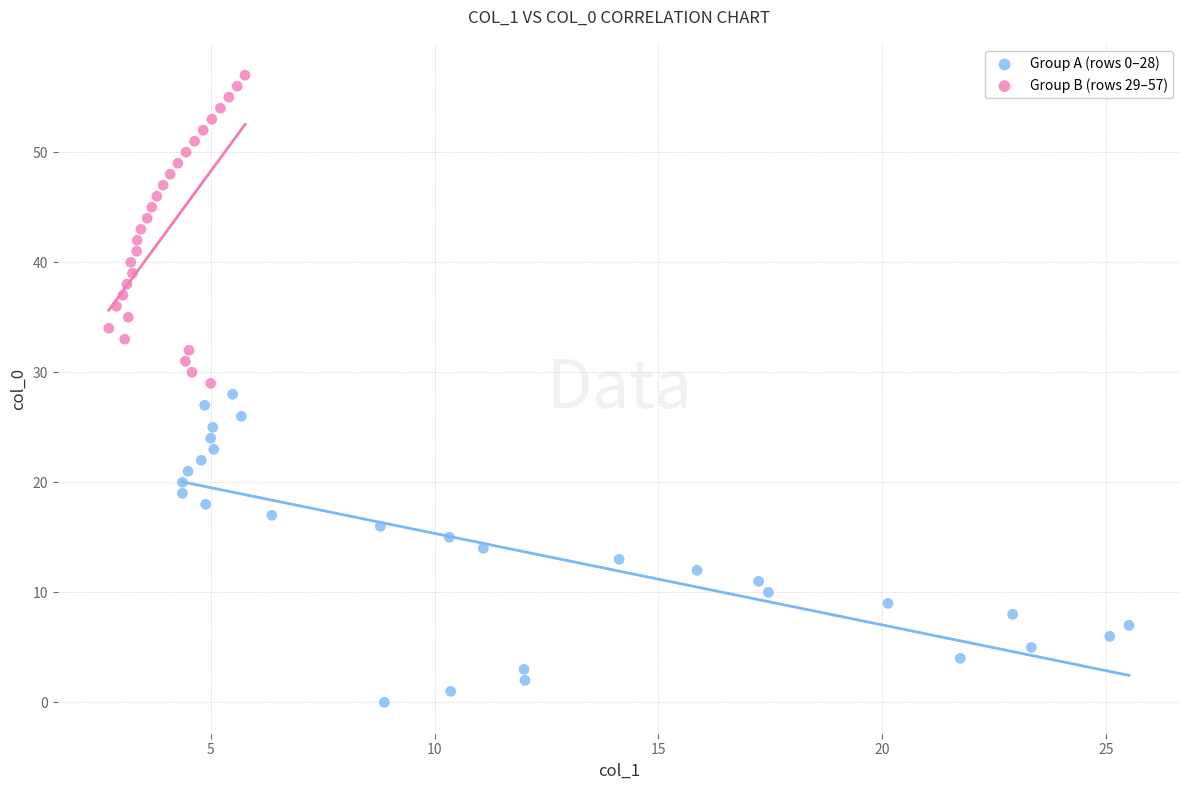

Which series contains the highest Y value?

Group B (rows 29–57)